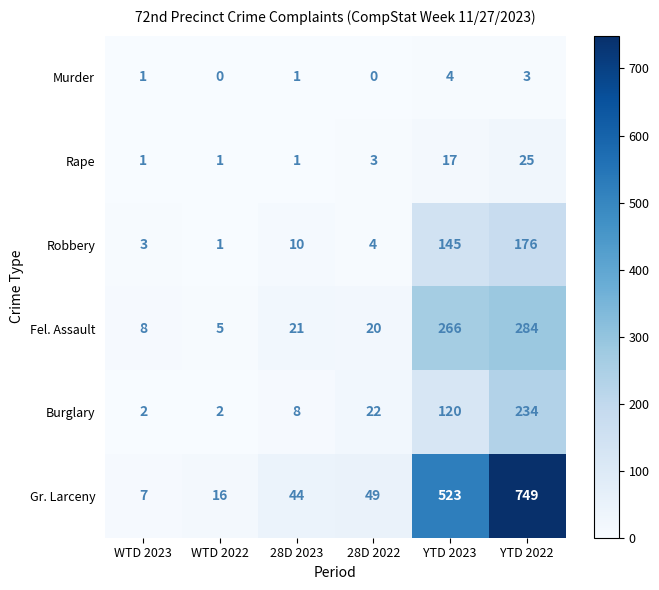

True or false: Gr. Larceny has a value of 16 at WTD 2022.

True